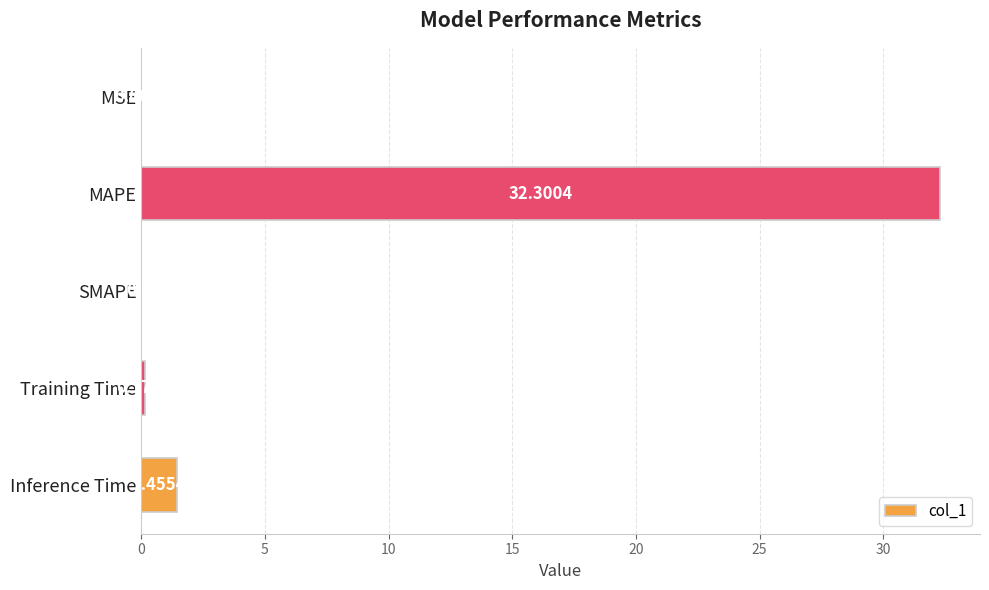

At which label is the value closest to 16?

Inference Time